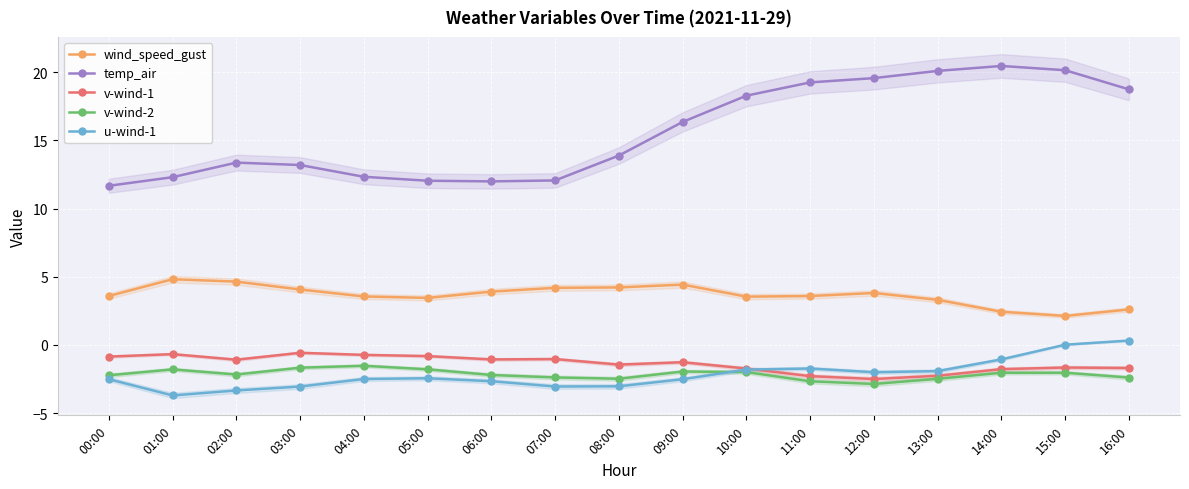

At which category does v-wind-1 reach its first local peak?

01:00